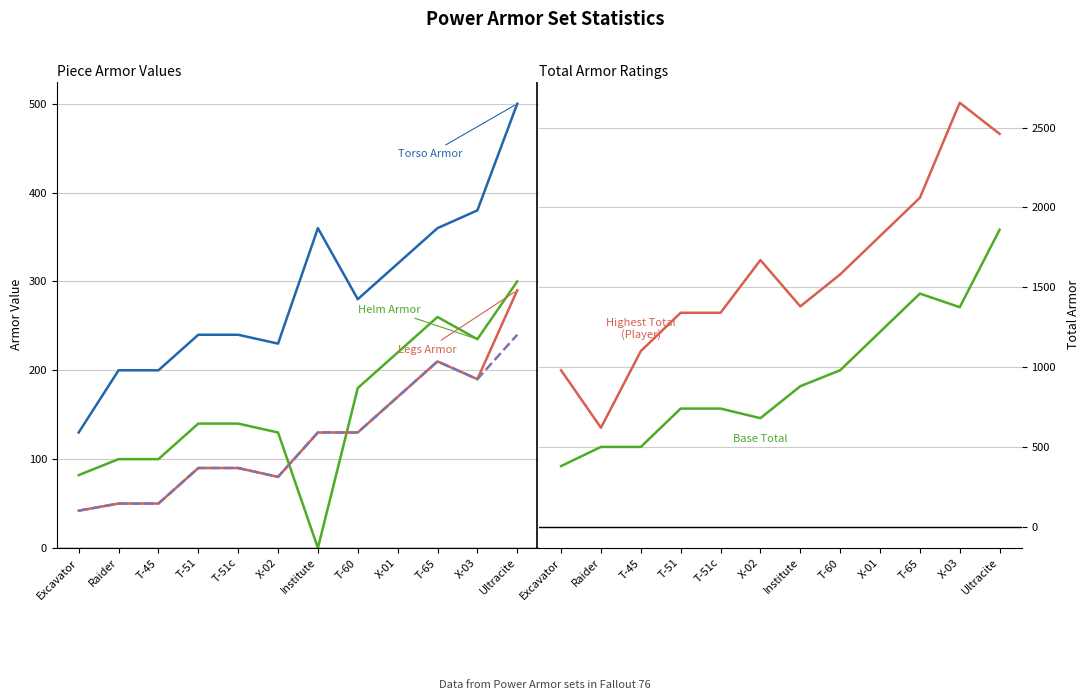

True or false: Arms Armor and Base Total intersect in this chart.

False